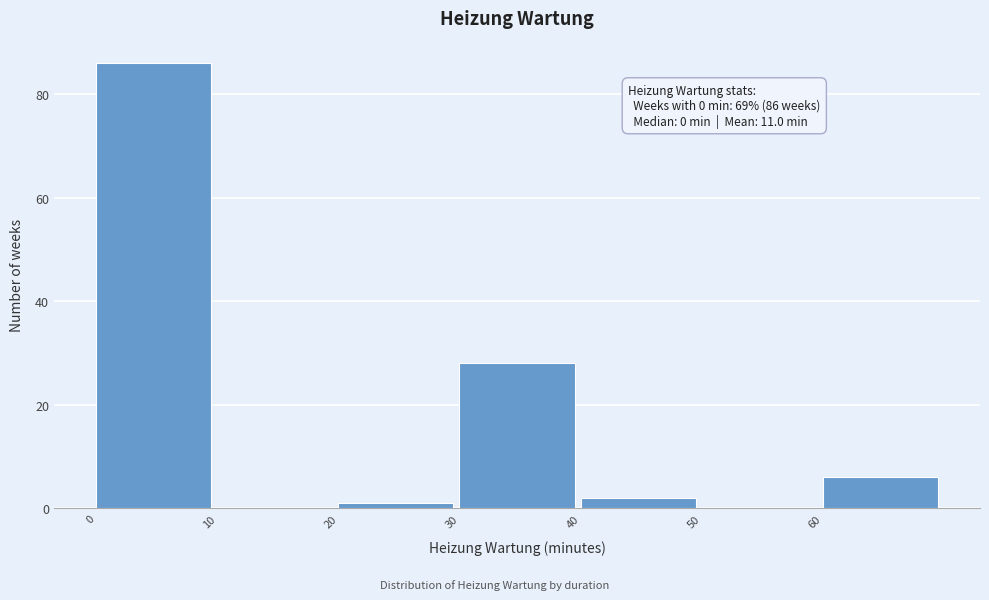

Which range on the x-axis has the tallest bar?

0 to 10